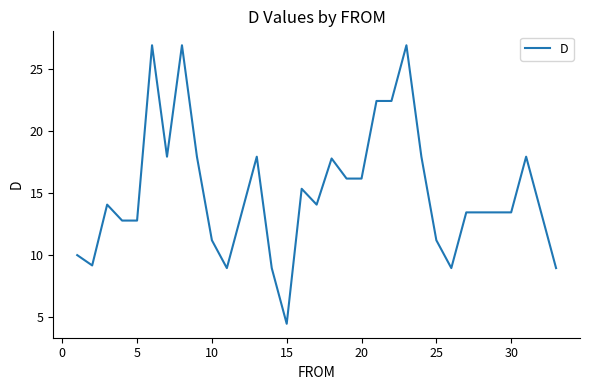

What is the greatest value displayed?

26.9